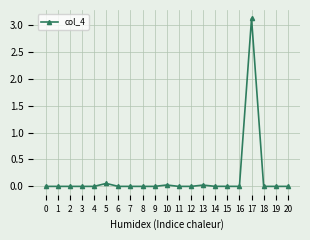

True or false: there are more than 2 points higher than both neighbors.

True